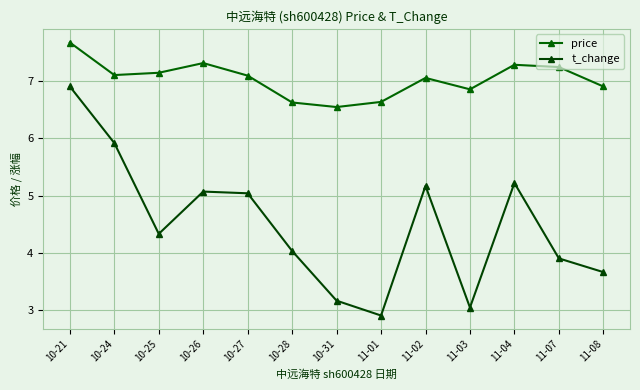

What is the sum of the t_change values at 11-07 and 10-27?

8.9